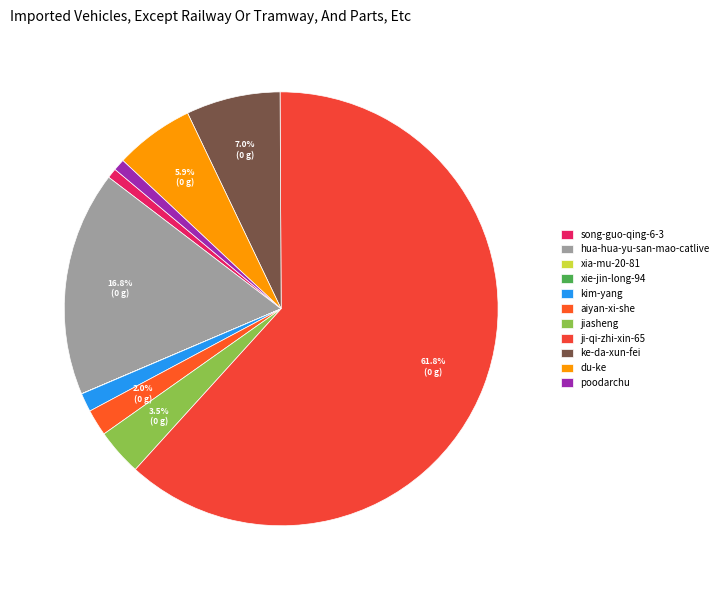

The xia-mu-20-81 slice represents 6% of the pie. True or false?

False